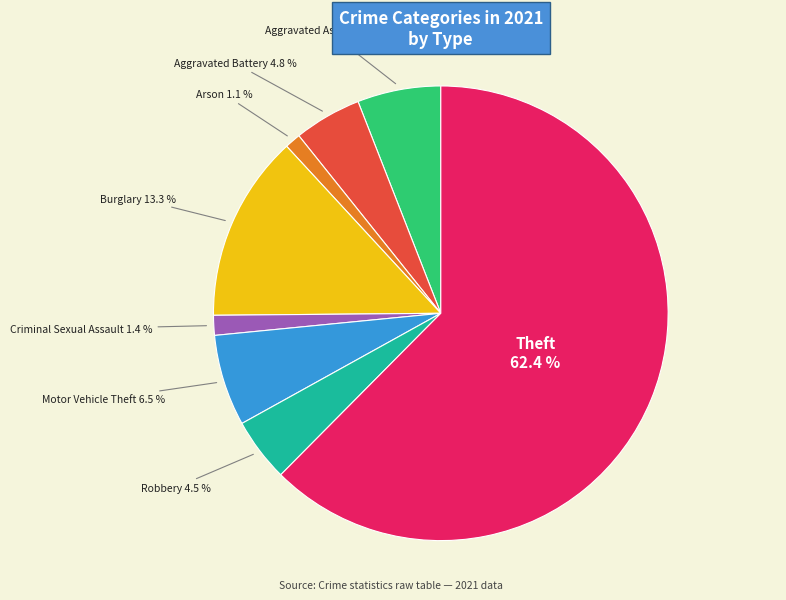

Does Motor Vehicle Theft account for over 50% of the chart?

No